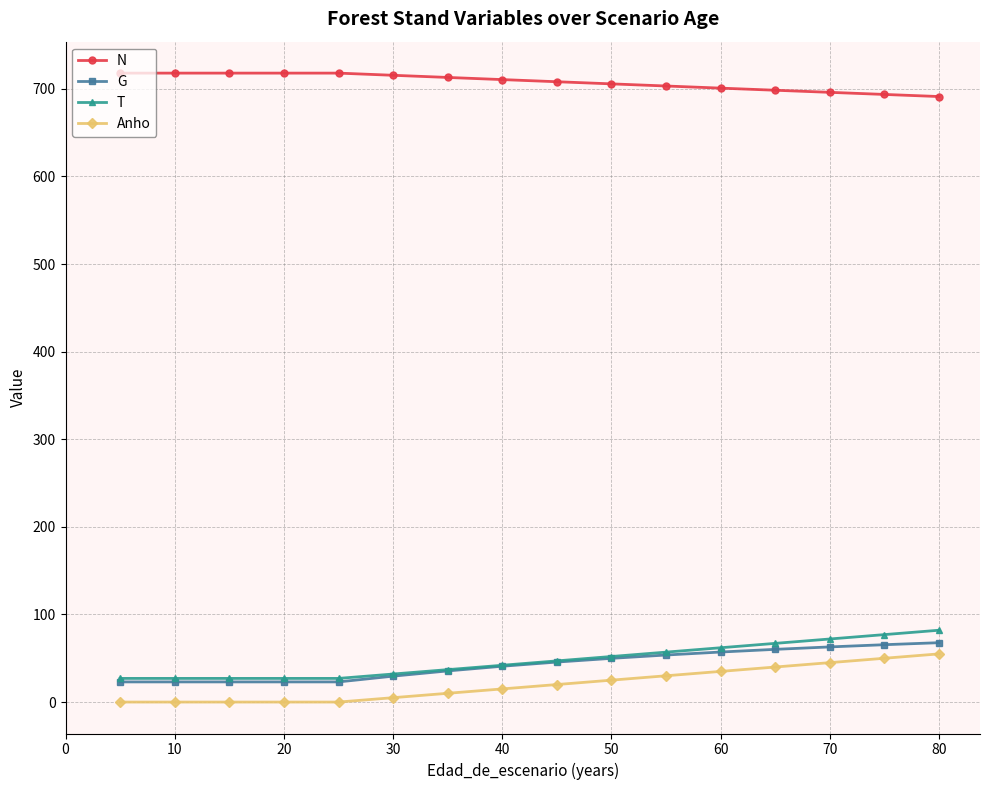

Which series has the largest total across all categories?

N